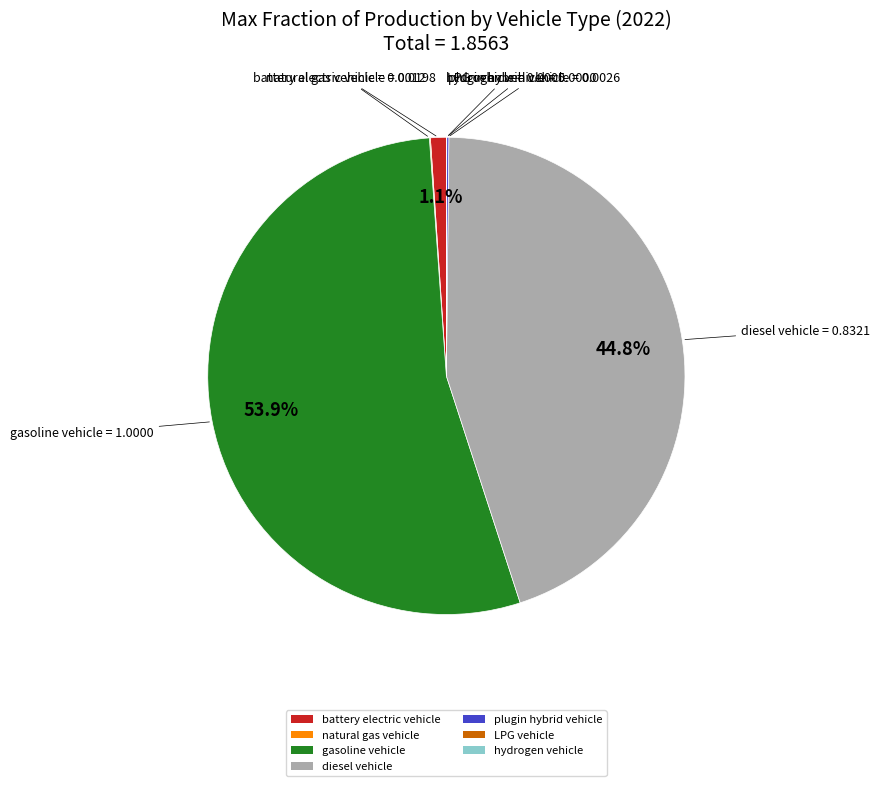

Do battery electric vehicle and gasoline vehicle together represent more than half of the pie?

Yes